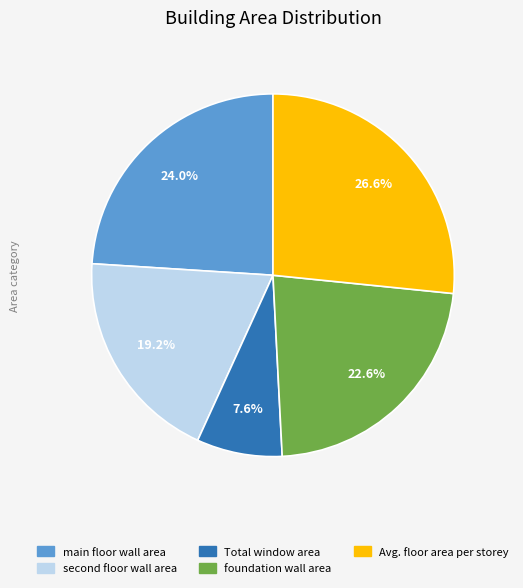

Which category has the biggest portion of the pie?

Avg. floor area per storey